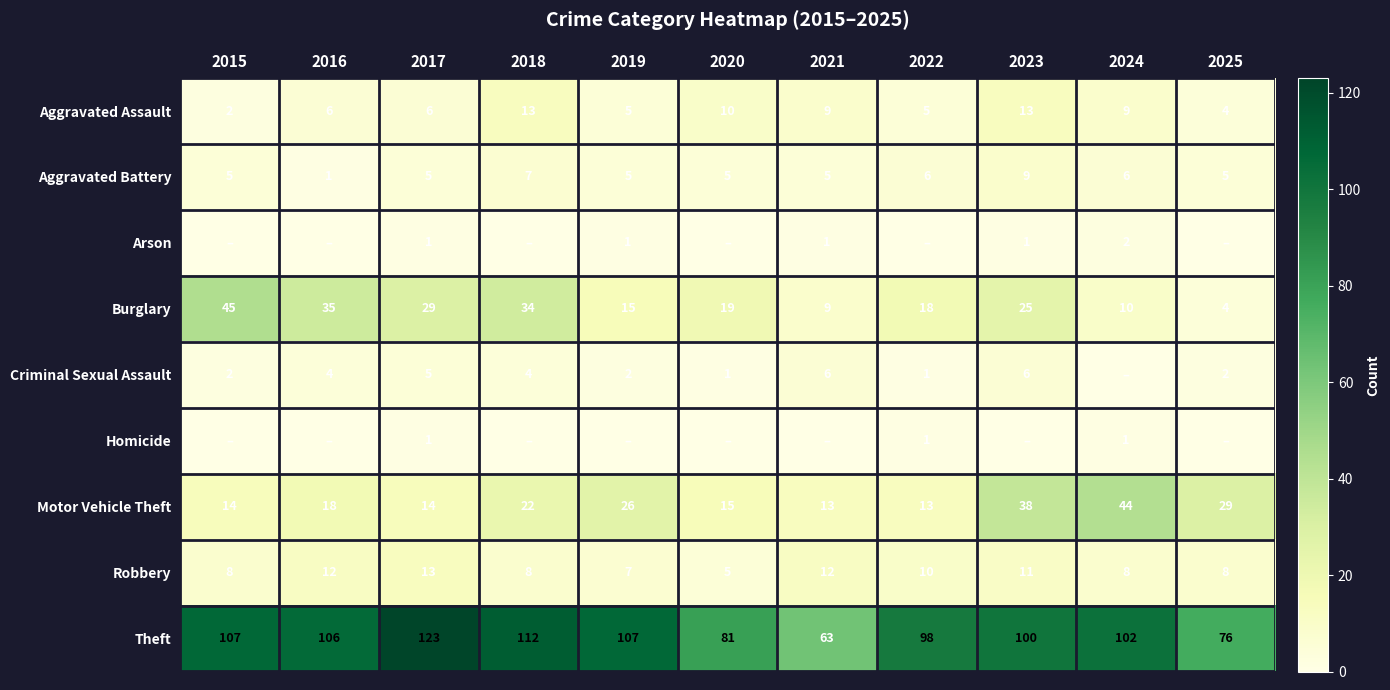

What is the sum of the Aggravated Battery values at 2021 and 2025?

10